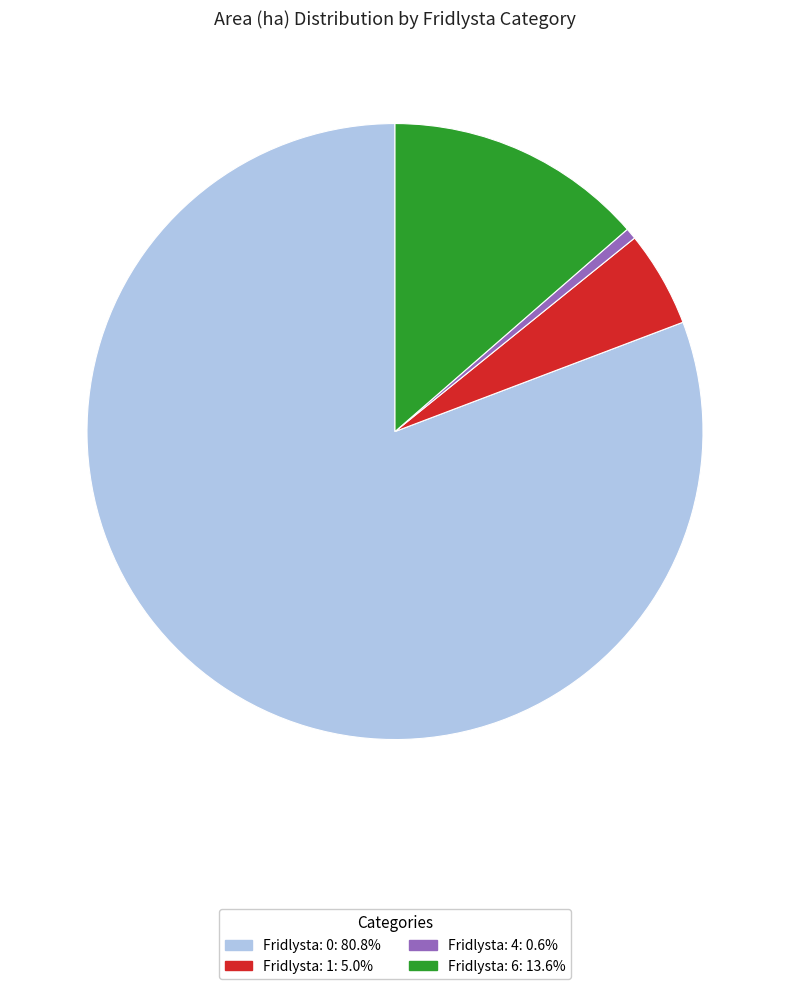

How many segments does this pie chart have?

4